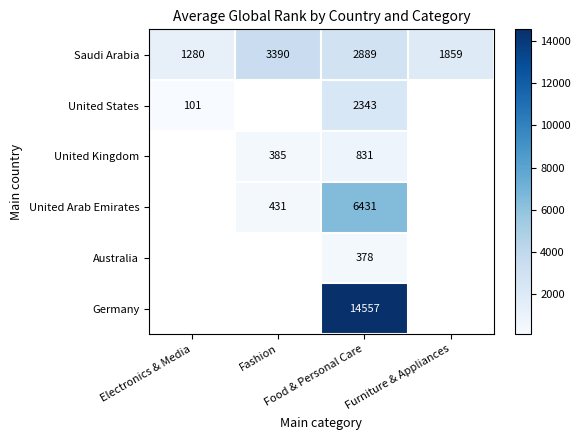

How many Saudi Arabia values are between 1859 and 3390?

3